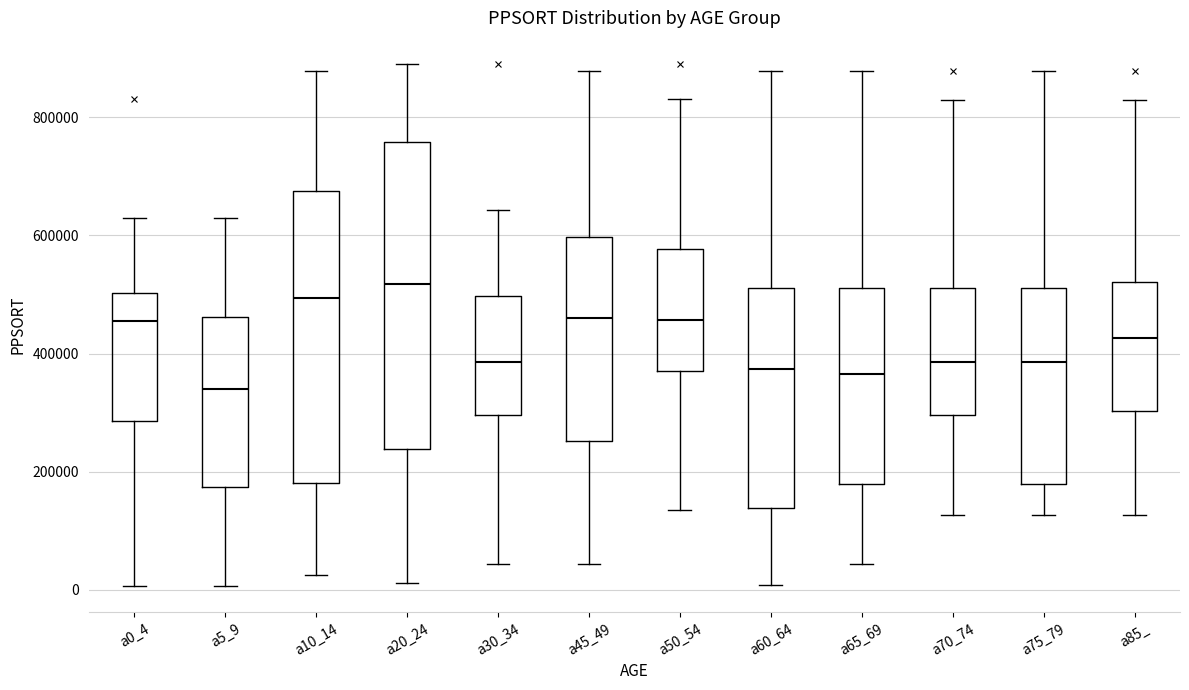

Reading left to right, transcribe this box plot: for each box, give where its median line is, the range the box spans, and where its two whiskers end, as read against the y-axis. The values are not printed on the chart, so give them approximately, as read against the axis.

a0_4: median 460000, box 280000 to 500000, whiskers 0 to 620000
a5_9: median 340000, box 180000 to 460000, whiskers 0 to 620000
a10_14: median 500000, box 180000 to 680000, whiskers 20000 to 880000
a20_24: median 520000, box 240000 to 760000, whiskers 20000 to 880000
a30_34: median 380000, box 300000 to 500000, whiskers 40000 to 640000
a45_49: median 460000, box 260000 to 600000, whiskers 40000 to 880000
a50_54: median 460000, box 380000 to 580000, whiskers 140000 to 840000
a60_64: median 380000, box 140000 to 520000, whiskers 0 to 880000
a65_69: median 360000, box 180000 to 520000, whiskers 40000 to 880000
a70_74: median 380000, box 300000 to 520000, whiskers 120000 to 820000
a75_79: median 380000, box 180000 to 520000, whiskers 120000 to 880000
a85_: median 420000, box 300000 to 520000, whiskers 120000 to 820000